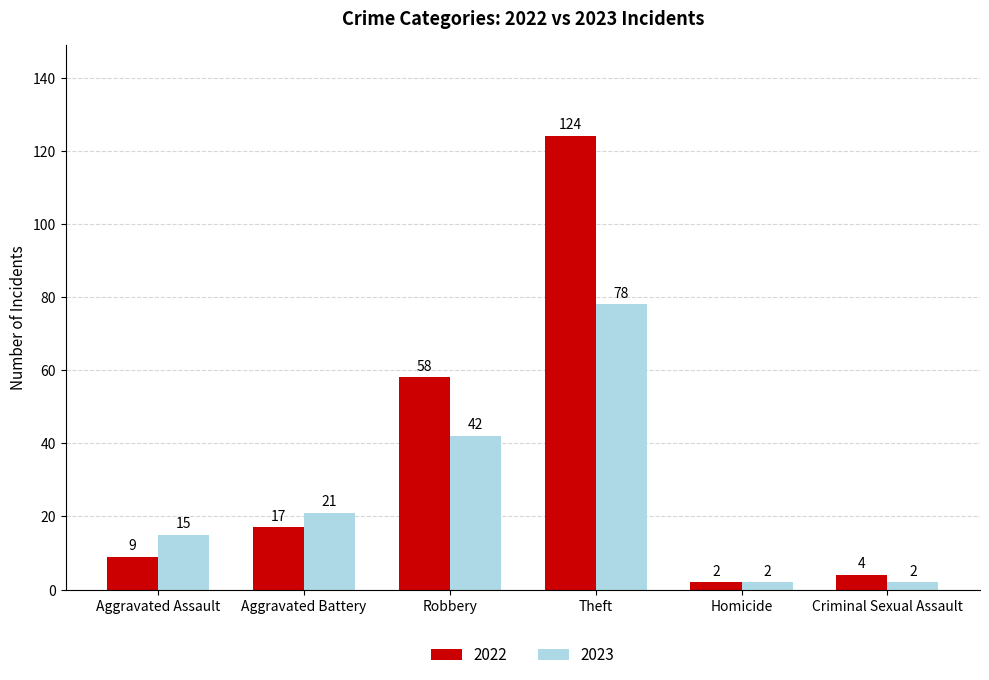

Rank the series by their maximum value, from highest to lowest.

2022, 2023